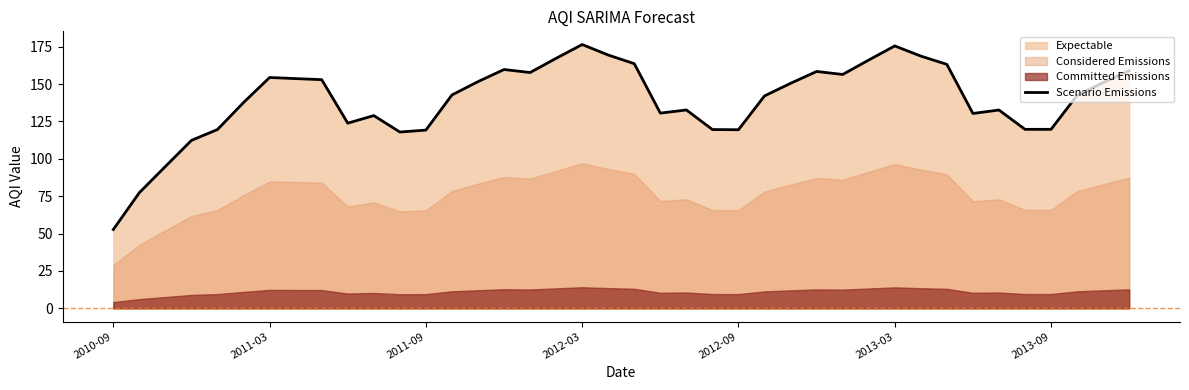

True or false: Scenario Emissions has a value of 52.7 at 2010-09.

True